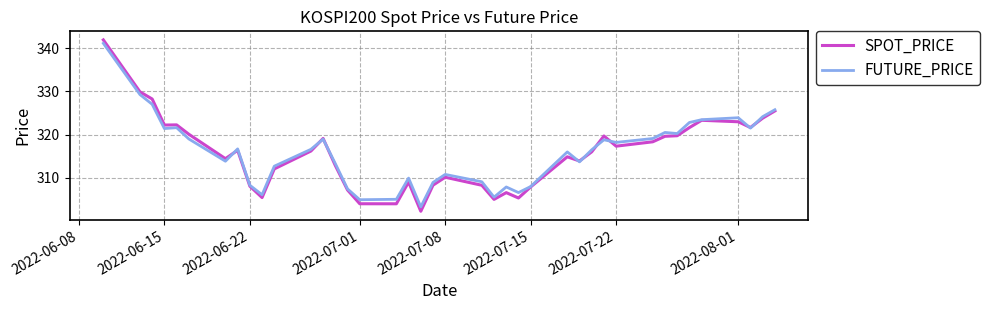

What is the greatest value displayed?

341.9